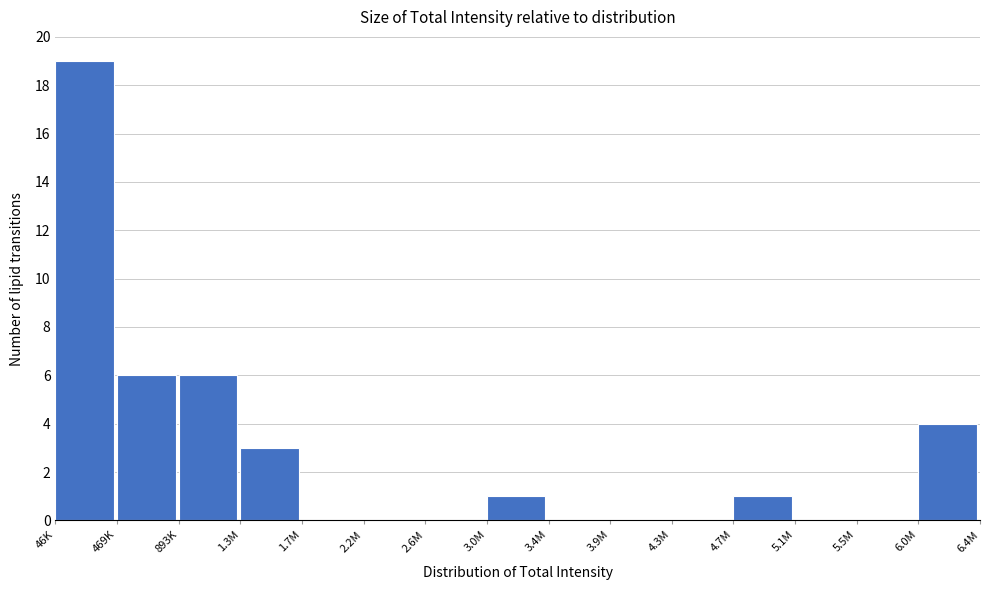

Reading left to right, what are all the values shown in this chart?

46K=19	469K=6	893K=6	1.3M=3	1.7M=0	2.2M=0	2.6M=0	3.0M=1	3.4M=0	3.9M=0	4.3M=0	4.7M=1	5.1M=0	5.5M=0	6.0M=4